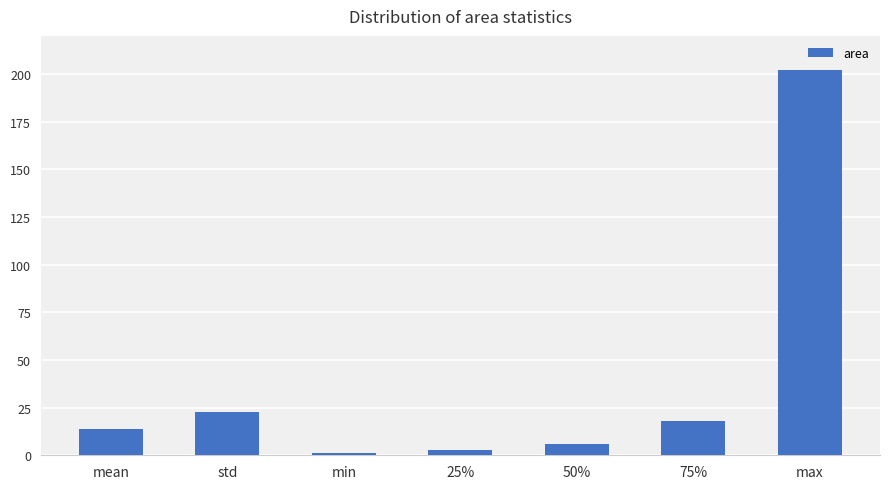

Does the chart contain stacked bars?

No